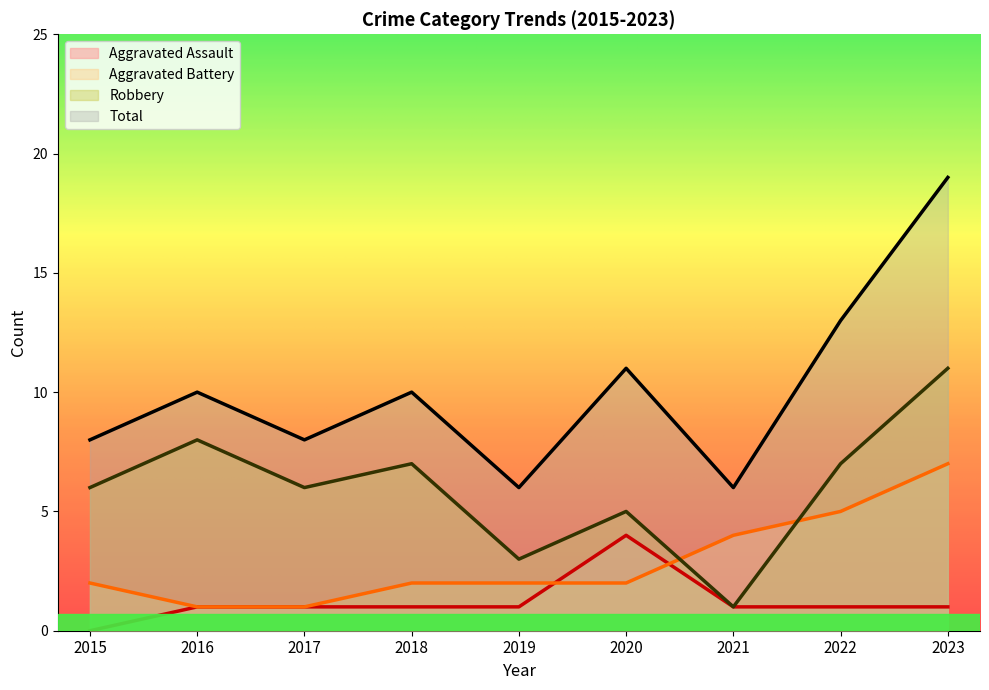

True or false: Robbery and Total cross at least once.

False